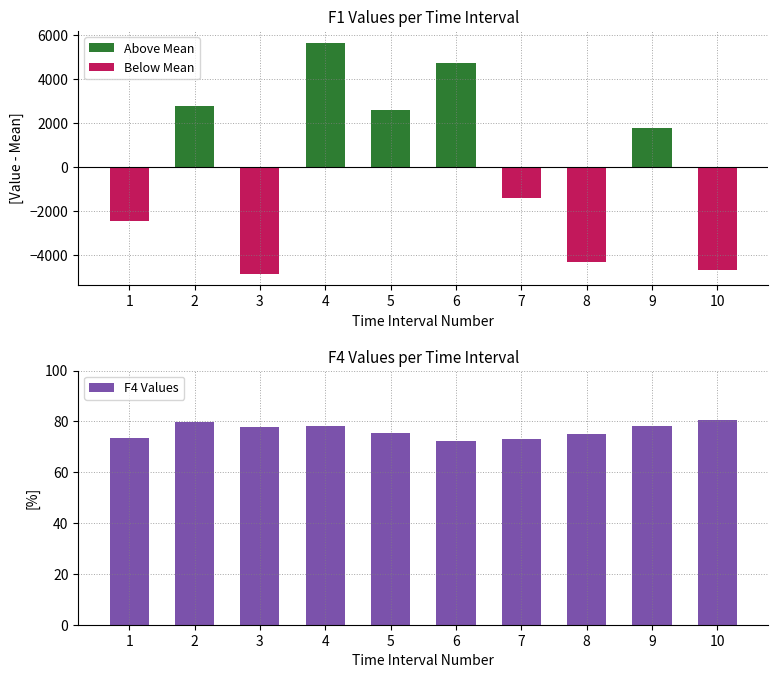

Which series has the widest spread of values?

Above Mean